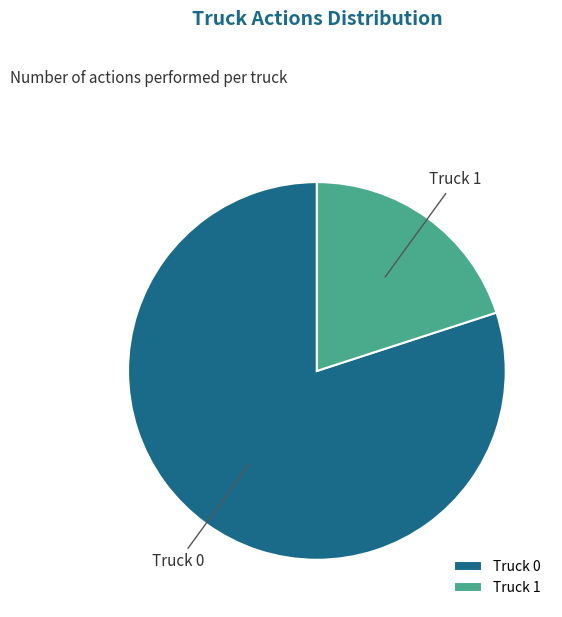

How many segments does this pie chart have?

2